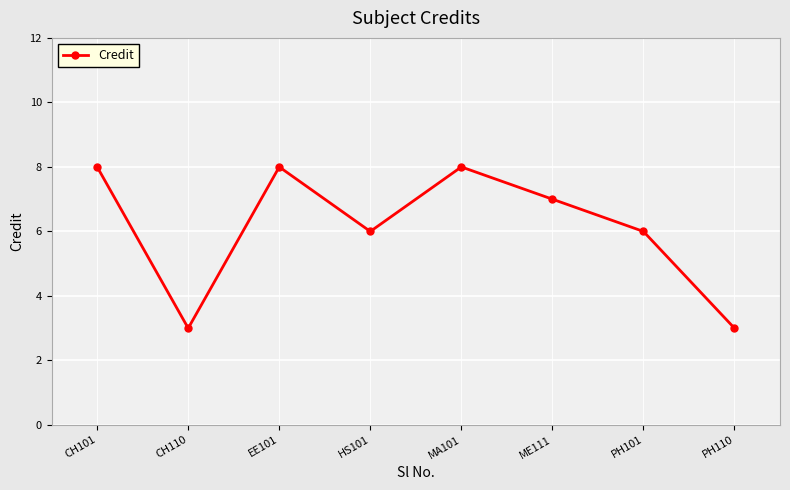

What is the ratio of the value at CH101 to the value at PH101?

1.3